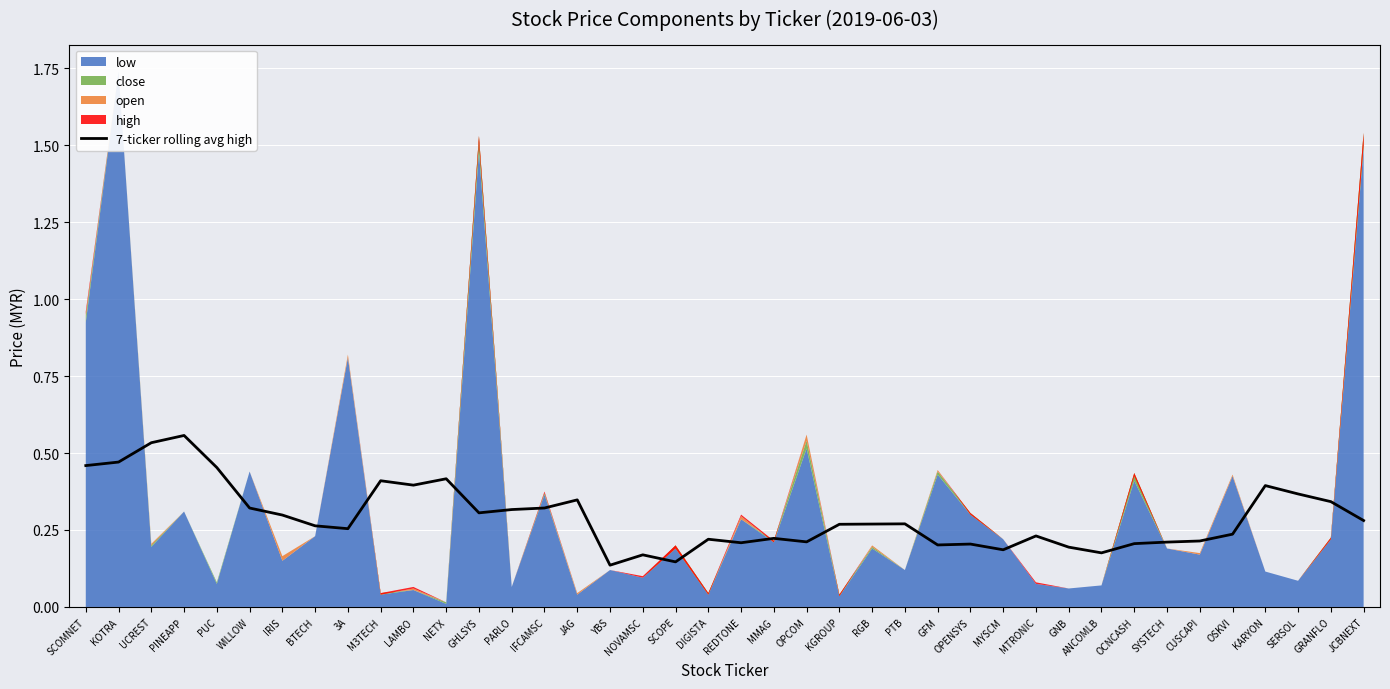

What is the value of the 10th point from the left?

0.4